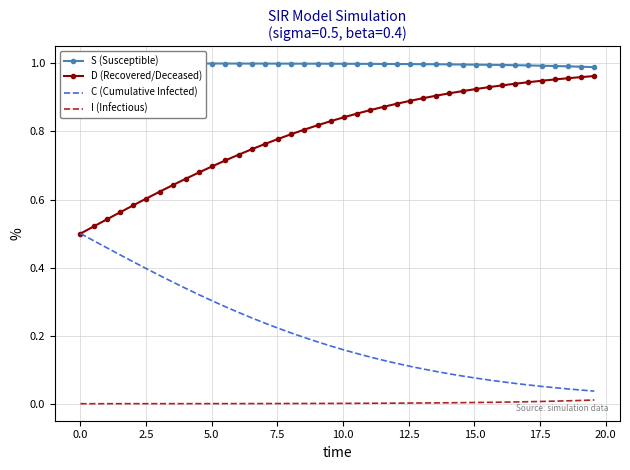

True or false: I (Infectious) and D (Recovered/Deceased) intersect in this chart.

False